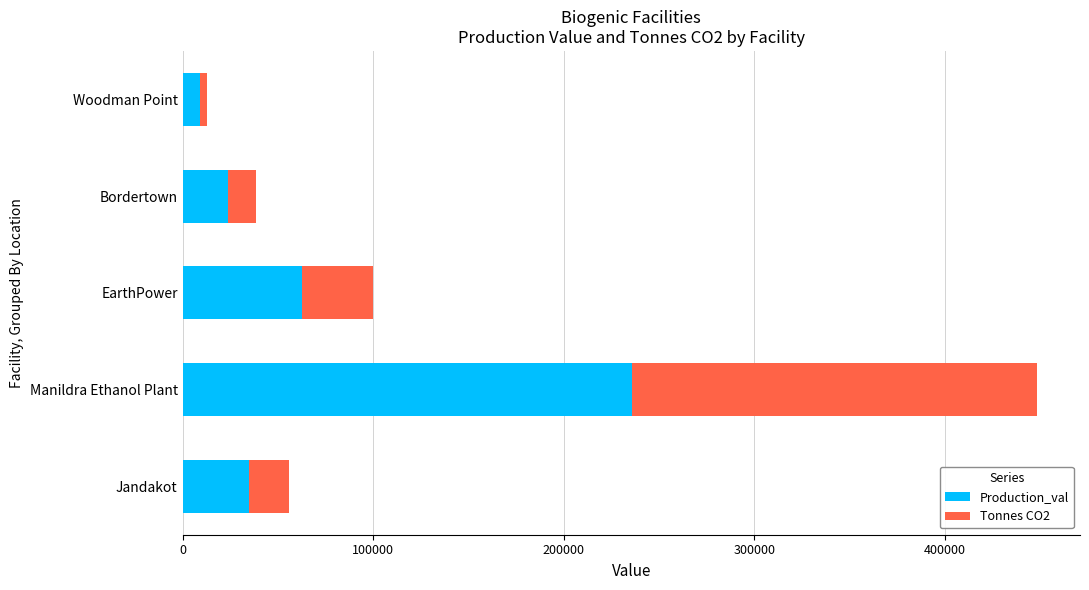

Where is Production_val nearest to the value 122500?

EarthPower